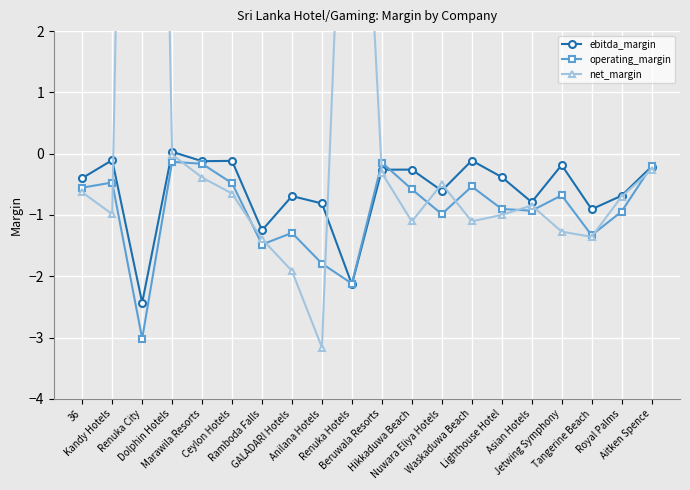

At which label is net_margin closest to 10?

Renuka Hotels